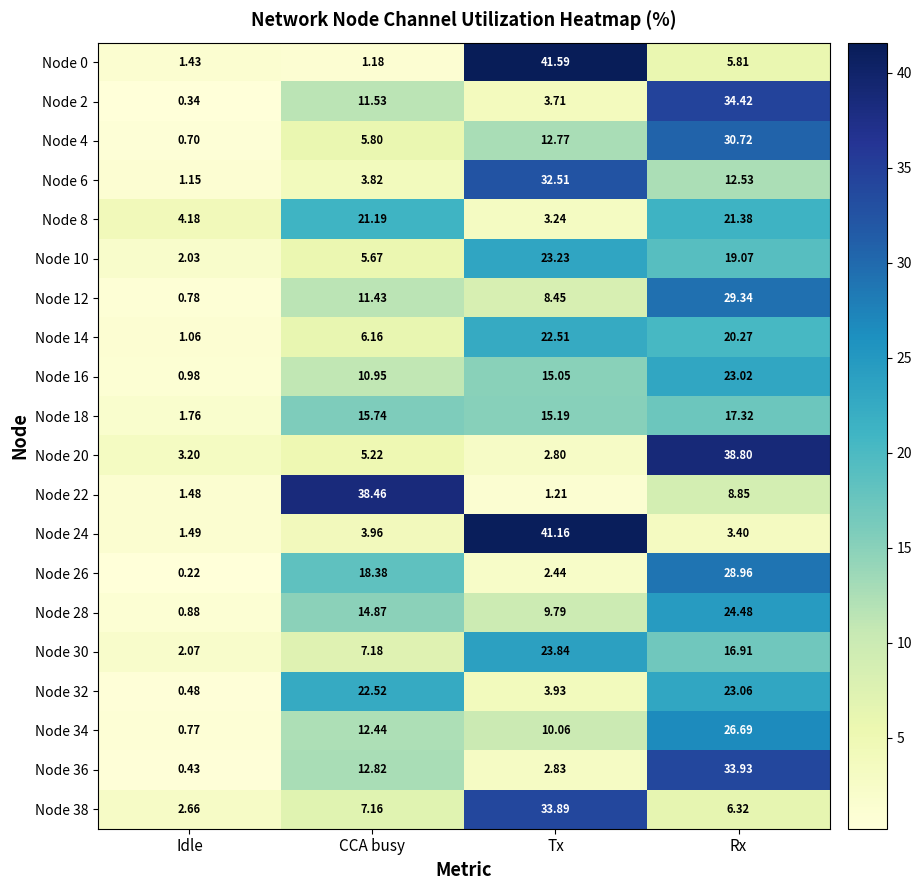

Where is Node 32 nearest to the value 11?

Tx